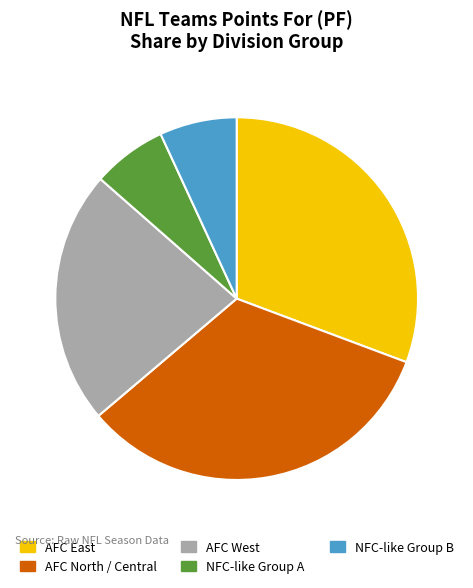

Combined, do NFC-like Group A and AFC East account for over 50%?

No